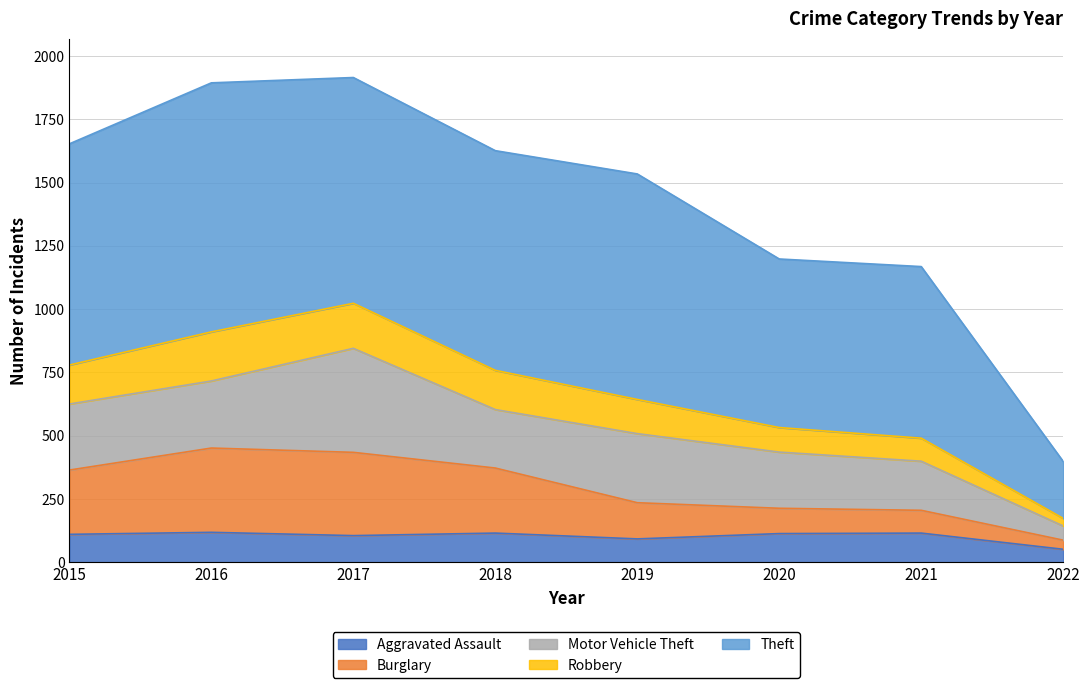

The Burglary series shows 276 at 2021. True or false?

False